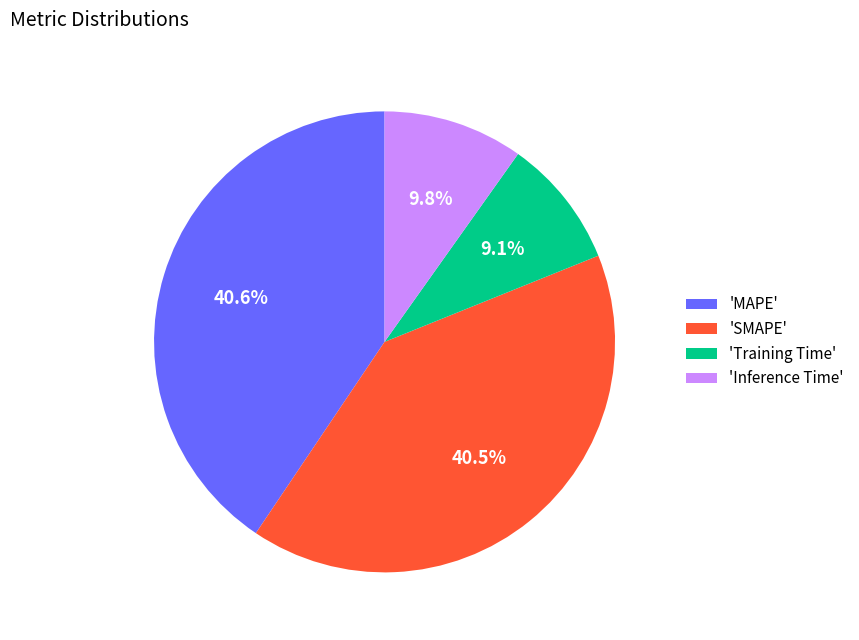

What is the smallest slice in the pie chart?

'Training Time'